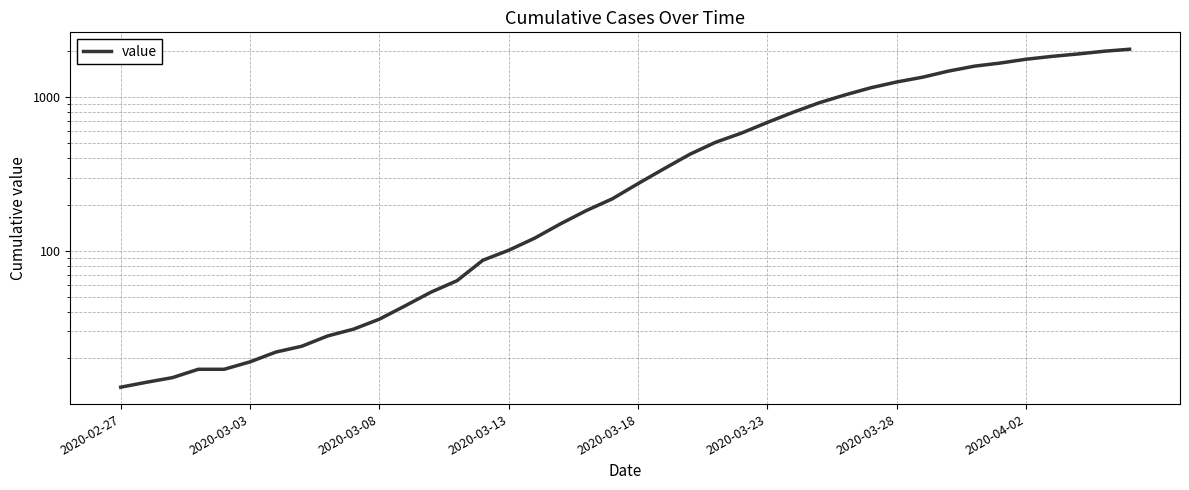

What is the greatest value displayed?

2049